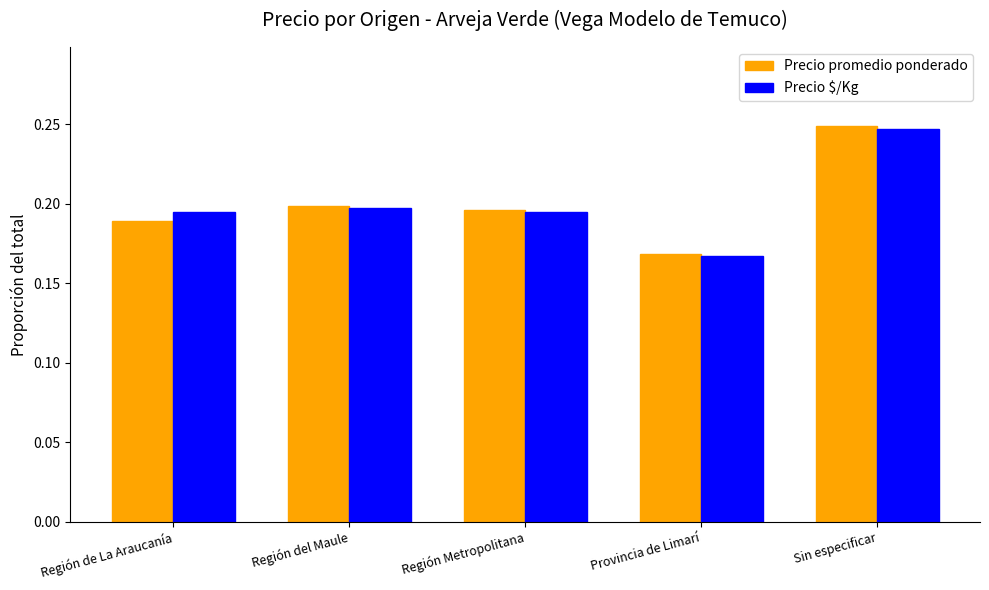

Which series has the largest range (max minus min)?

Precio promedio ponderado